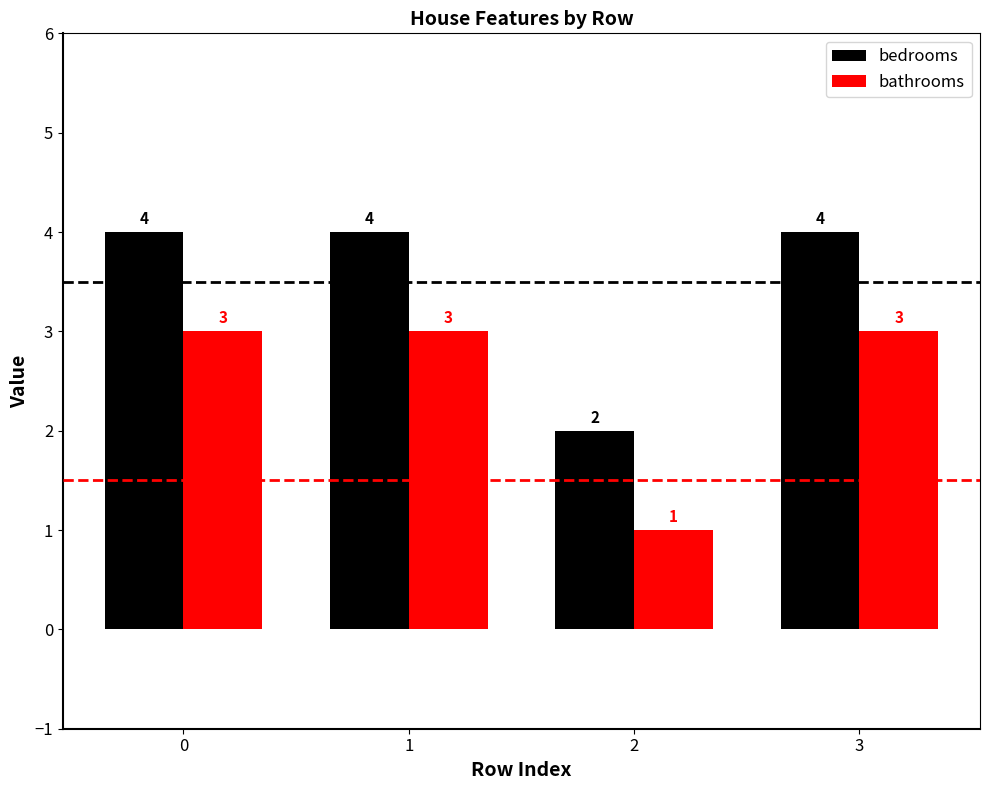

What is the difference between the bedrooms values at 2 and 1?

2